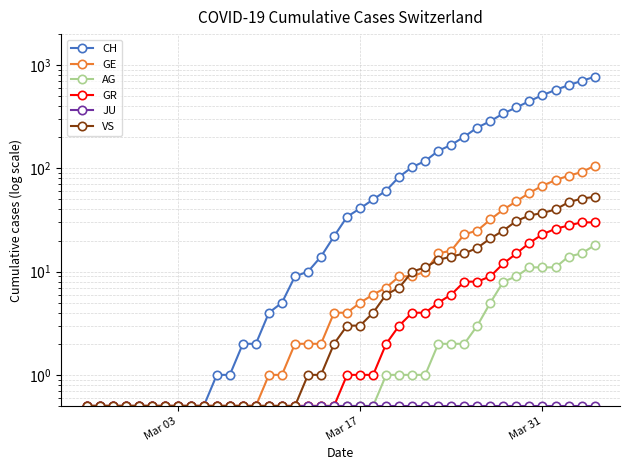

At how many categories does at least one series exceed 21?

21